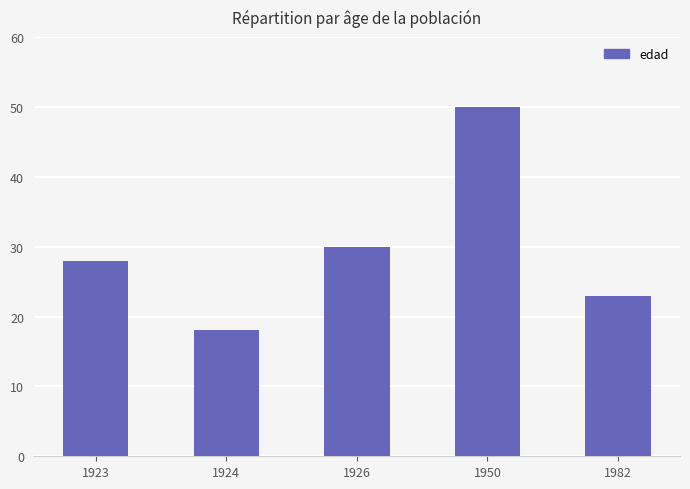

Is it true that the value at 1924 is 10?

False